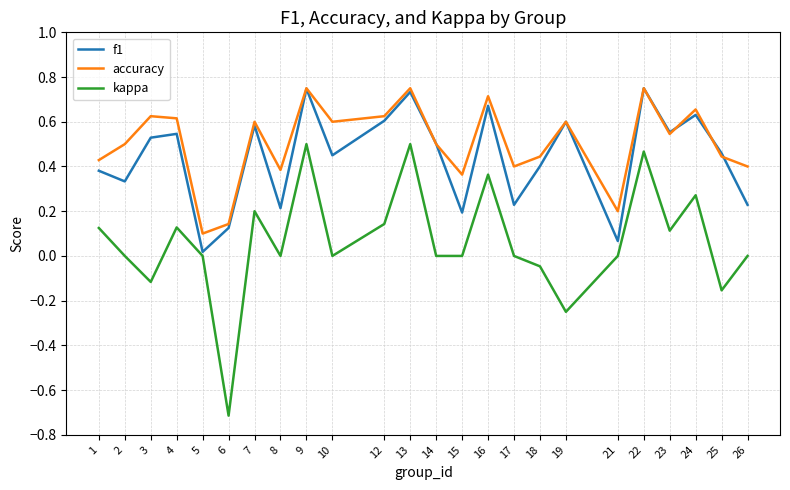

Does the chart have visible grid lines?

Yes